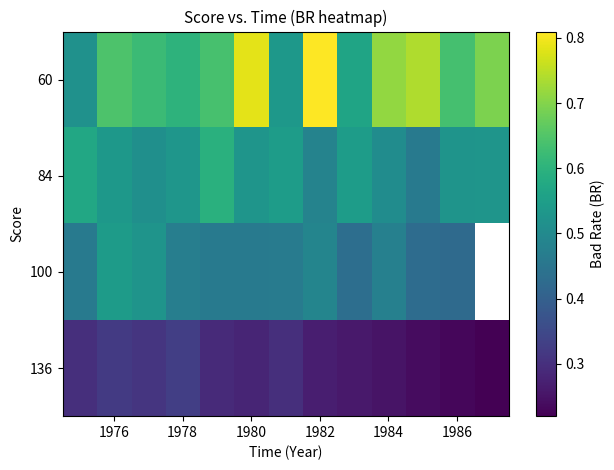

How many data points does each series have?

13